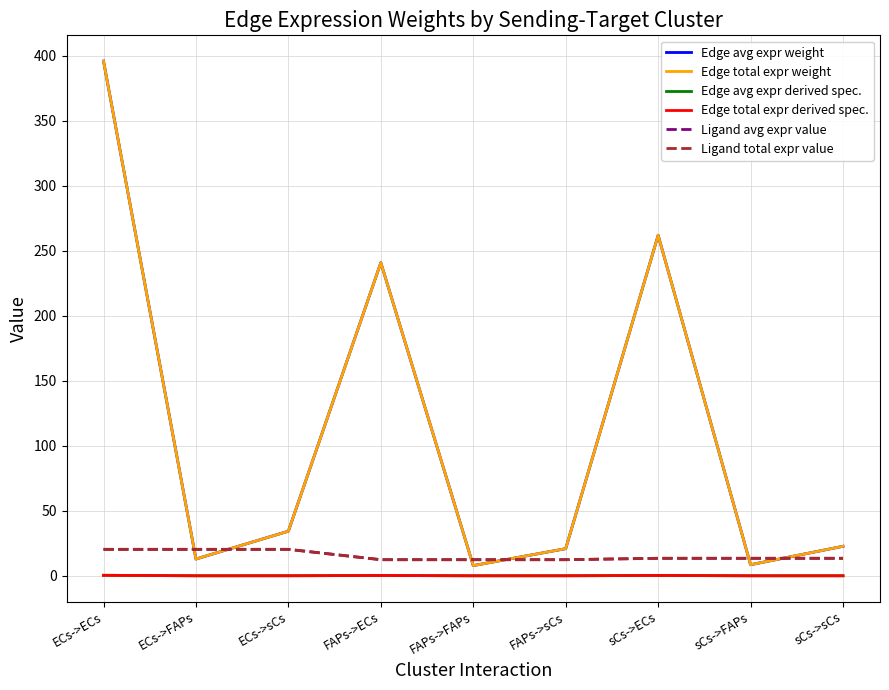

Is it true that Ligand total expr value equals 12.4 at FAPs->sCs?

True